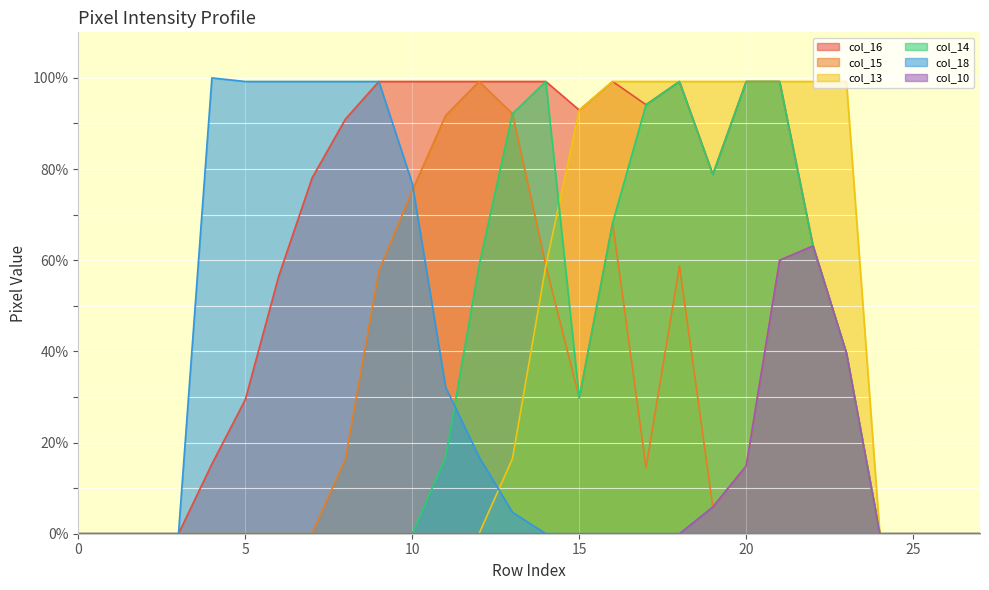

In col_16, how many points are lower than both neighbors (excluding endpoints)?

3